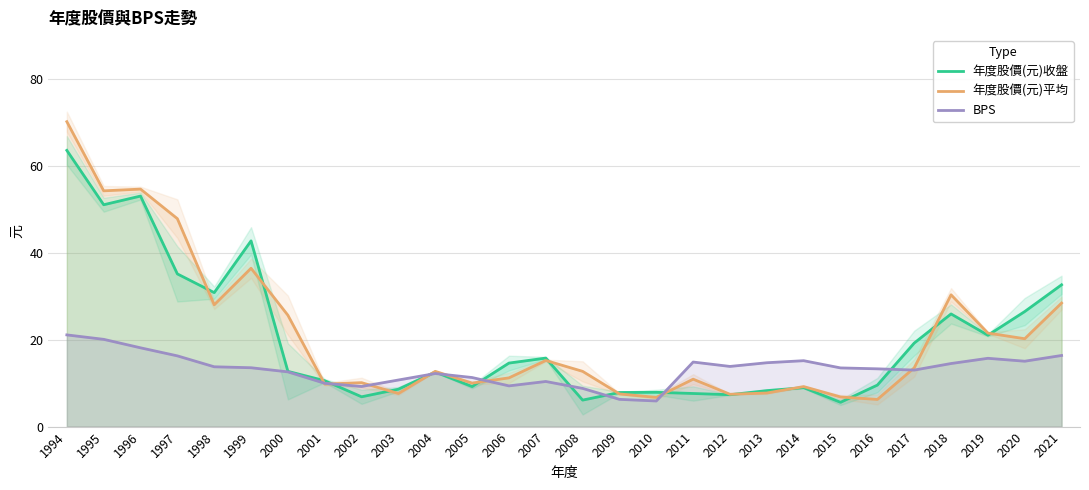

What are all the series names shown in the legend?

年度股價(元)收盤, 年度股價(元)平均, BPS